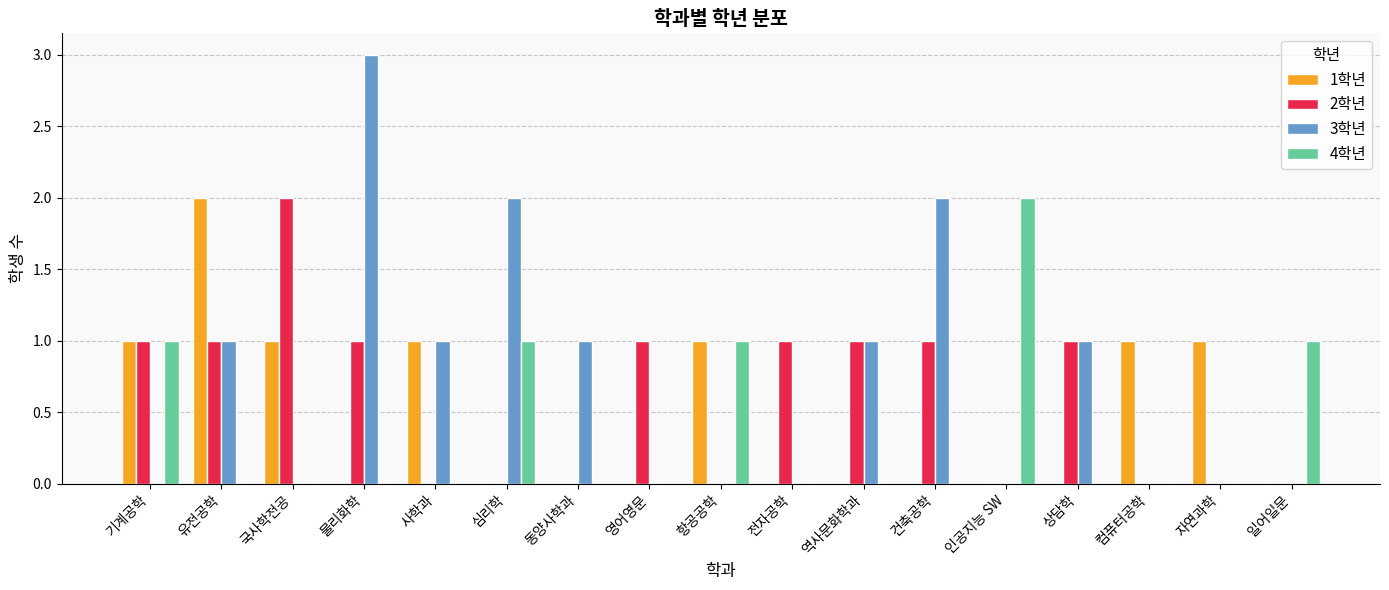

Are the bars horizontal?

No